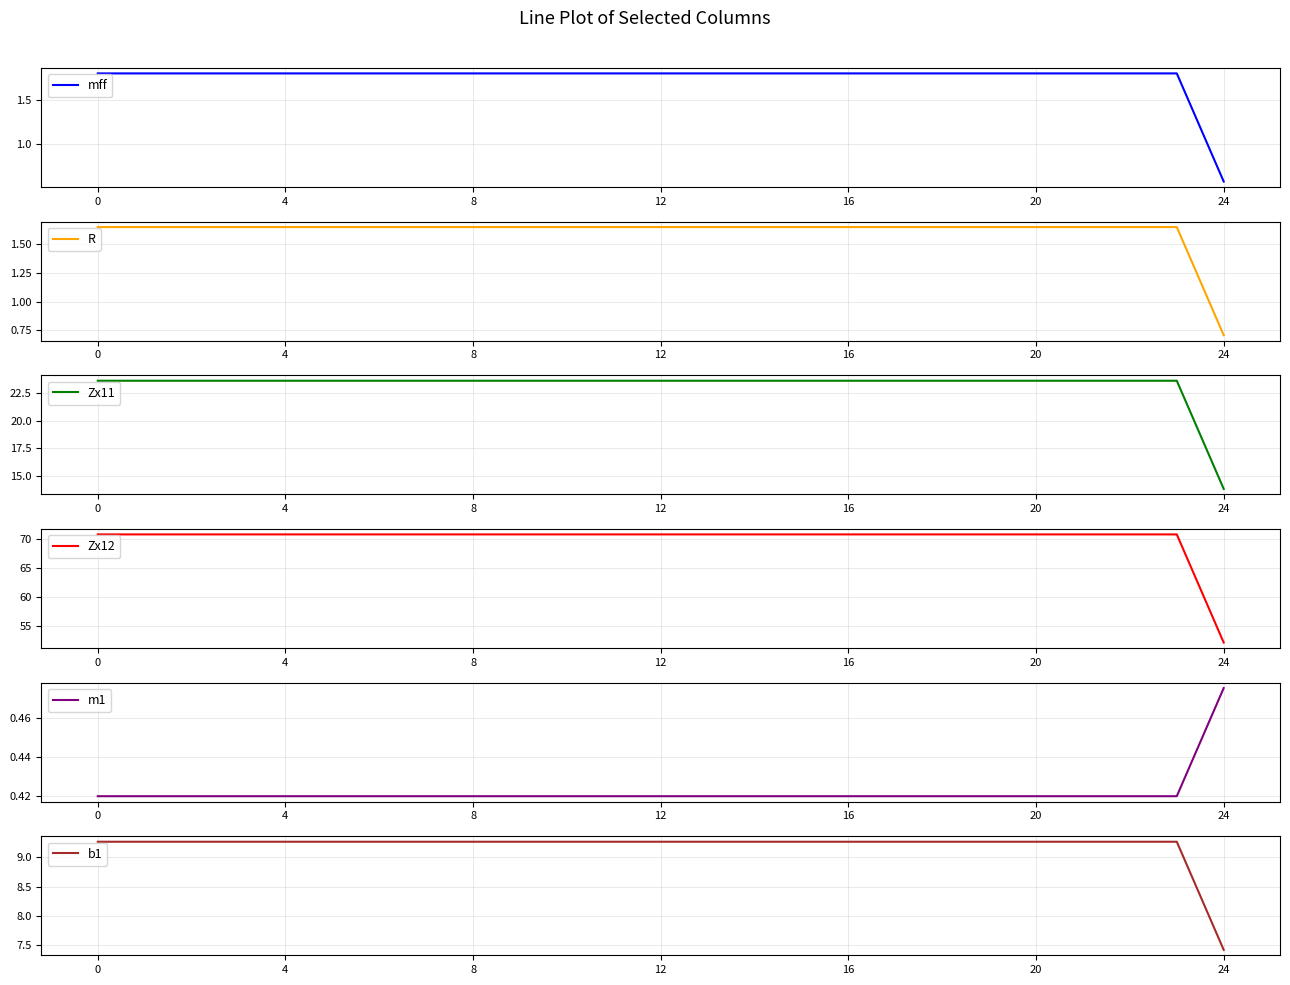

Read the mff value at 23.

1.8